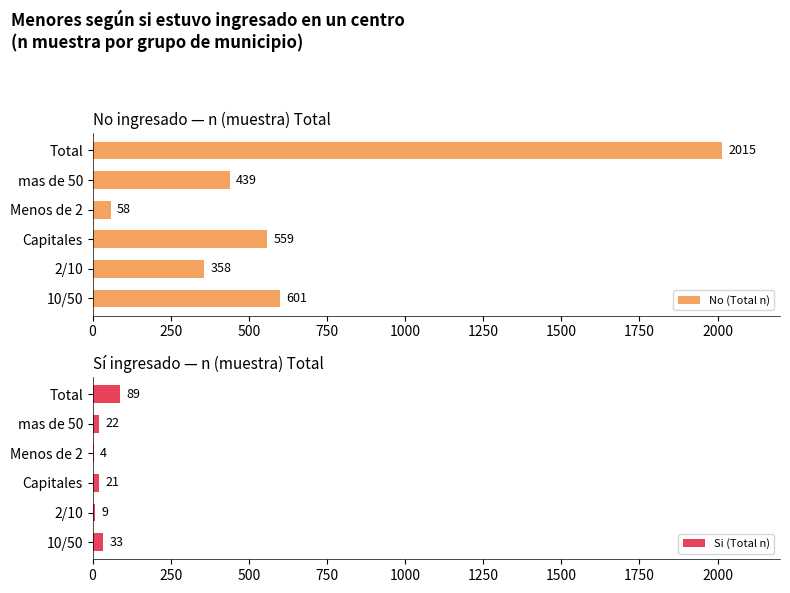

Where is No (Total n) nearest to the value 1036?

10/50